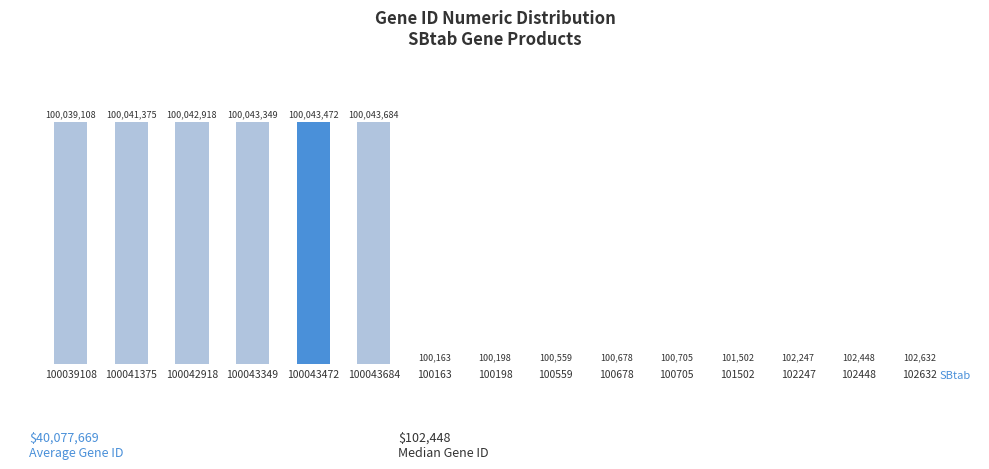

Reading left to right, extract all data points from this chart.

100039108=100039108	100041375=100041375	100042918=100042918	100043349=100043349	100043472=100043472	100043684=100043684	100163=100163	100198=100198	100559=100559	100678=100678	100705=100705	101502=101502	102247=102247	102448=102448	102632=102632